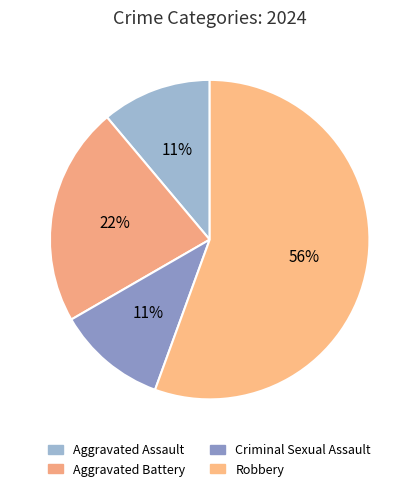

Which slice represents more than half of the pie?

Robbery